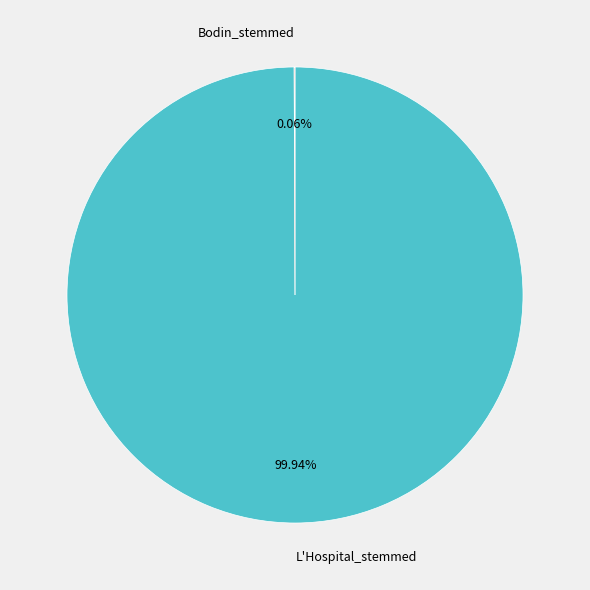

What is the largest slice in the pie chart?

L'Hospital_stemmed